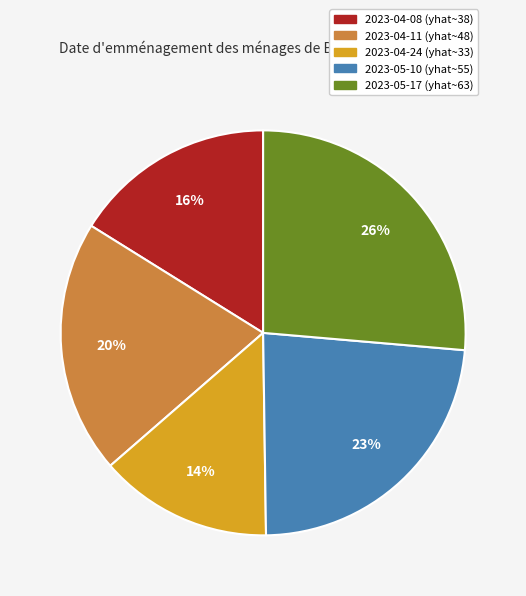

Rank the categories by value from lowest to highest.

2023-04-24, 2023-04-08, 2023-04-11, 2023-05-10, 2023-05-17